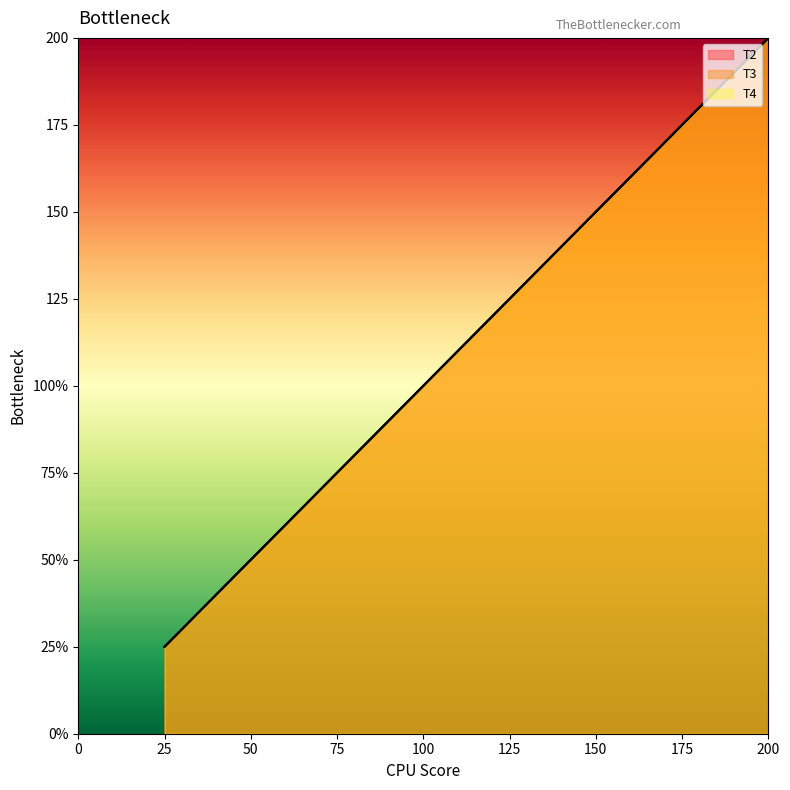

How many values in the T4 series are below 100?

4